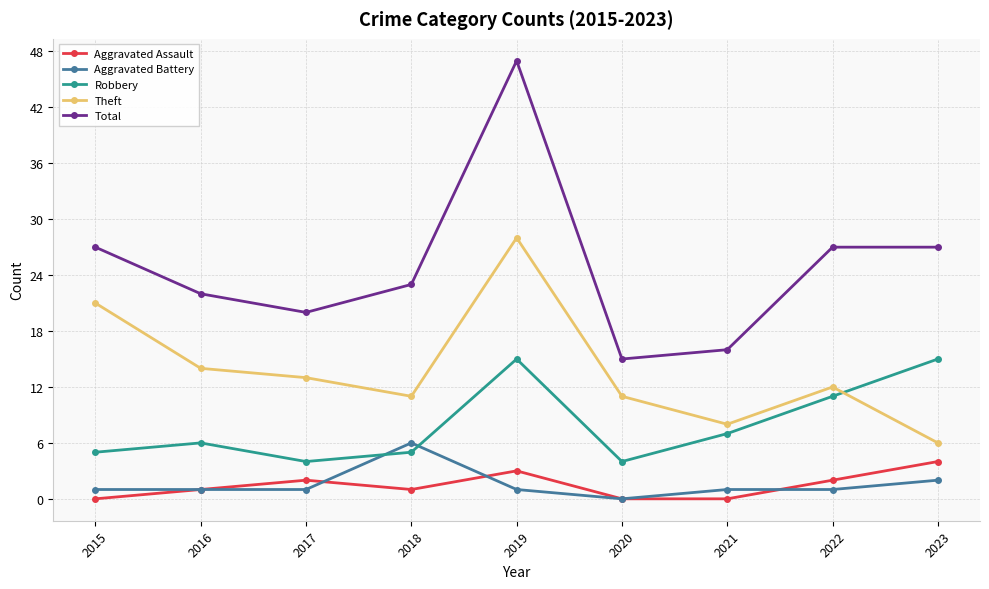

Read the Theft value at 2023, to the nearest 5.

5